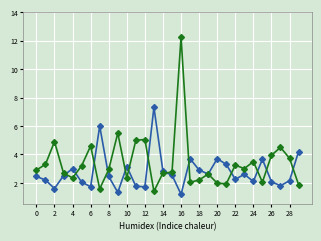

What is the minimum value shown in the chart?

1.2